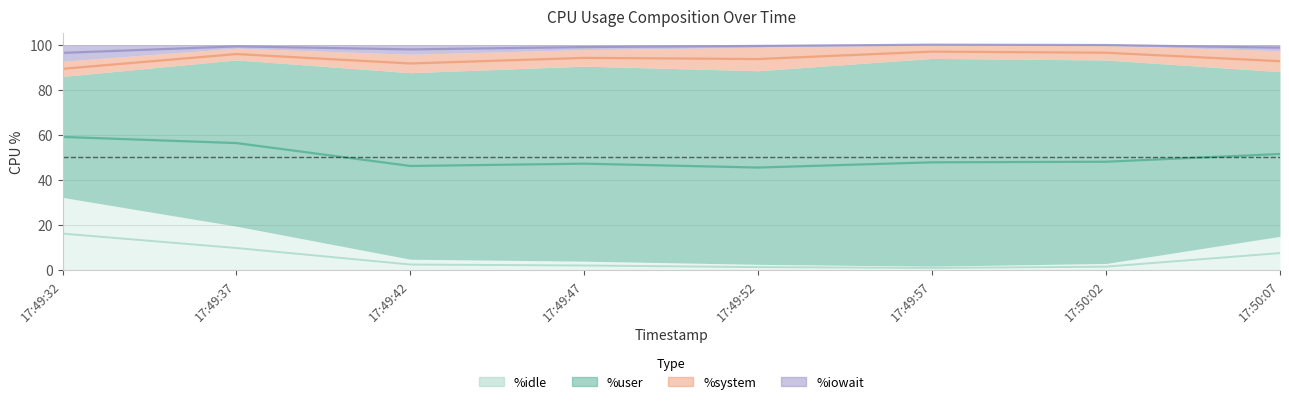

Is the value of %iowait at 17:49:42 greater than the value of %idle at 17:49:42?

Yes